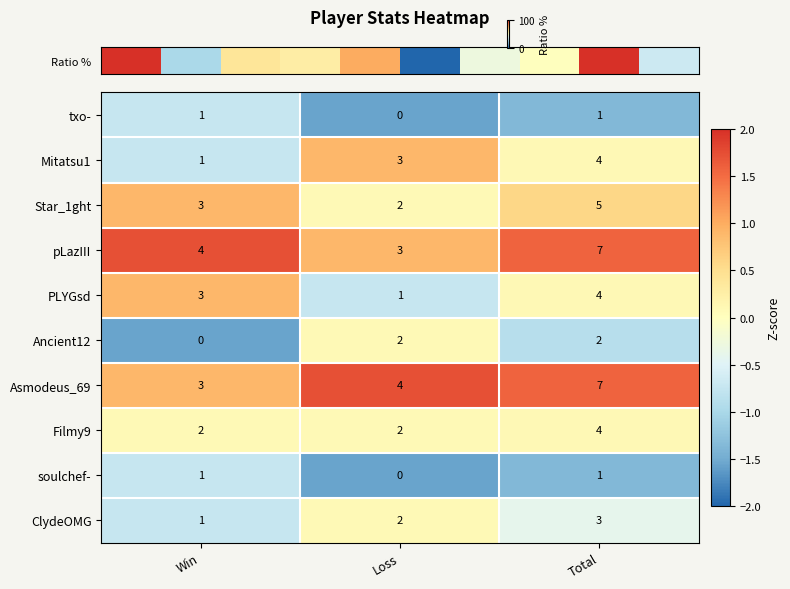

At how many categories does at least one series exceed 0?

3